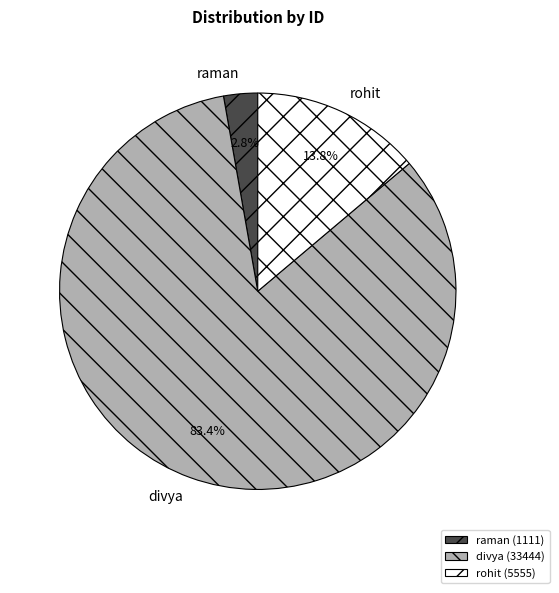

To the nearest percent, what percentage of the pie is divya?

83%